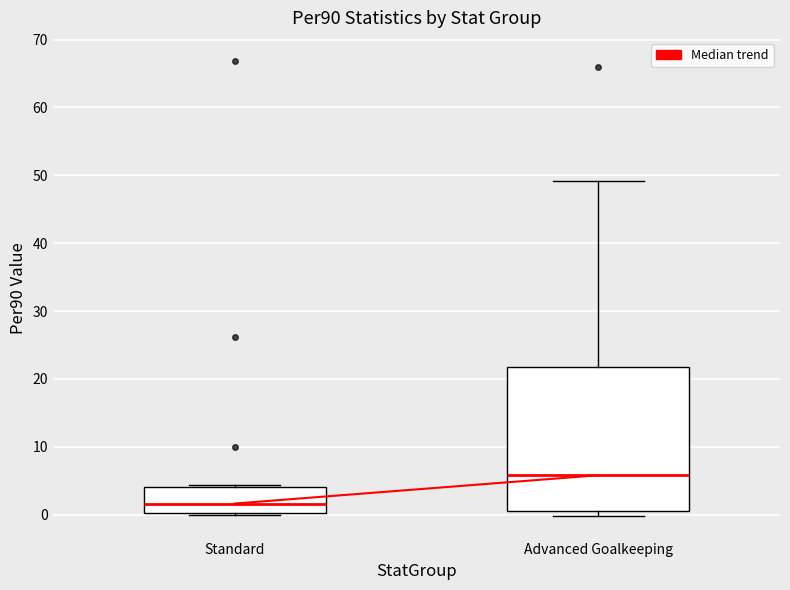

Comparing the boxes themselves (not the whiskers), which one is the tallest?

Advanced Goalkeeping